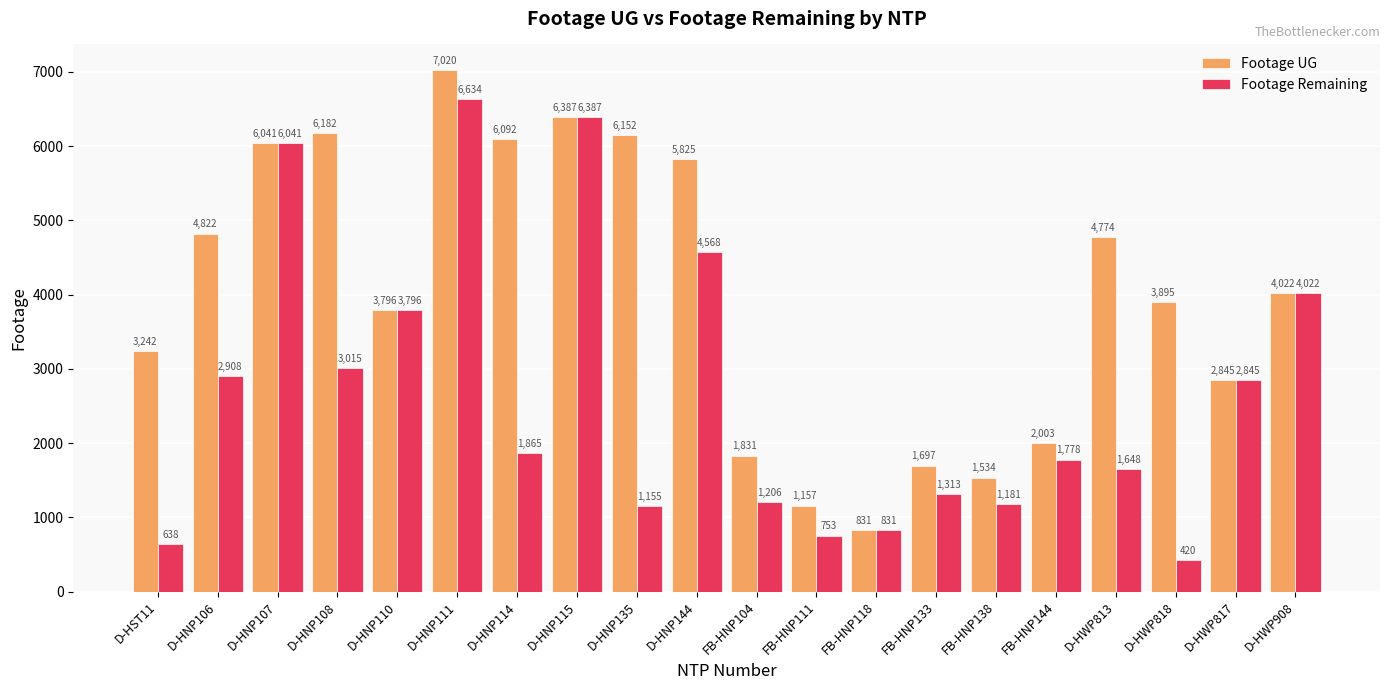

At which category is the sum across all series the highest?

D-HNP111